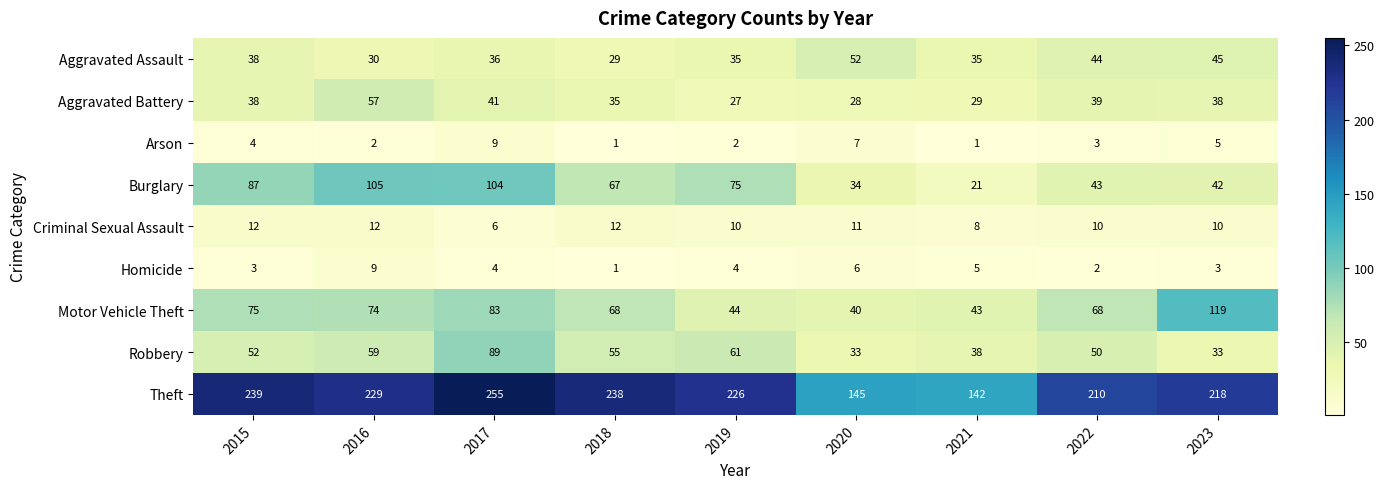

What is the approximate value of Robbery at 2022, to the nearest 10?

50